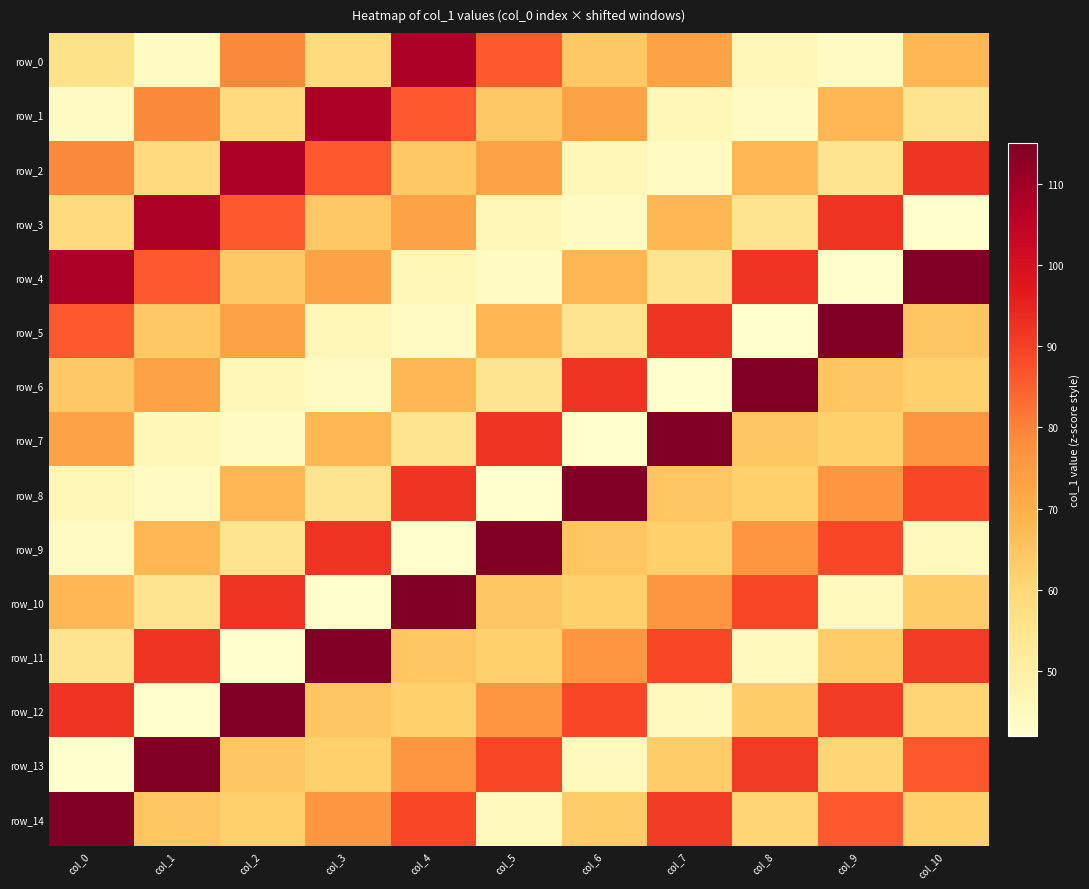

Rank the series at col_4 from highest to lowest value.

row_10, row_0, row_8, row_14, row_1, row_13, row_3, row_6, row_11, row_2, row_12, row_7, row_4, row_5, row_9